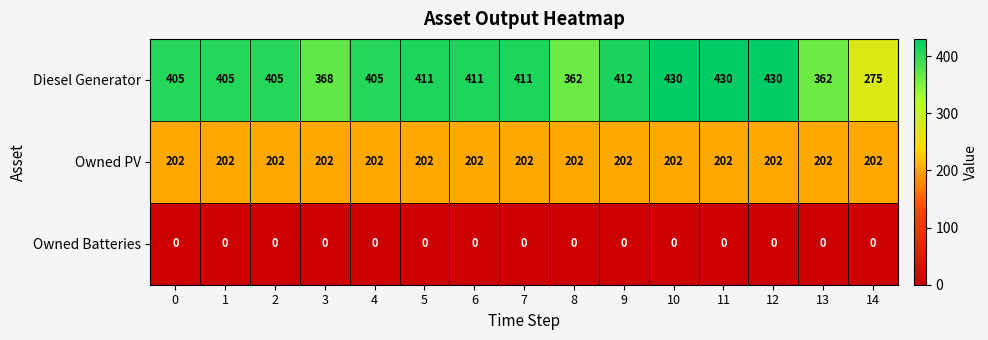

The Owned PV series shows 202 at 6. True or false?

True